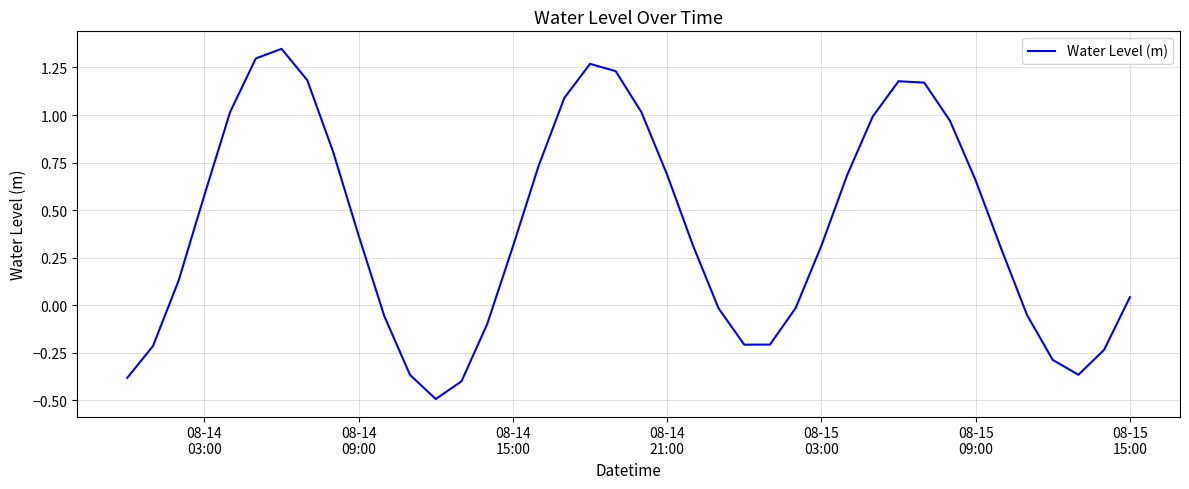

What is the minimum value shown in the chart?

-0.5